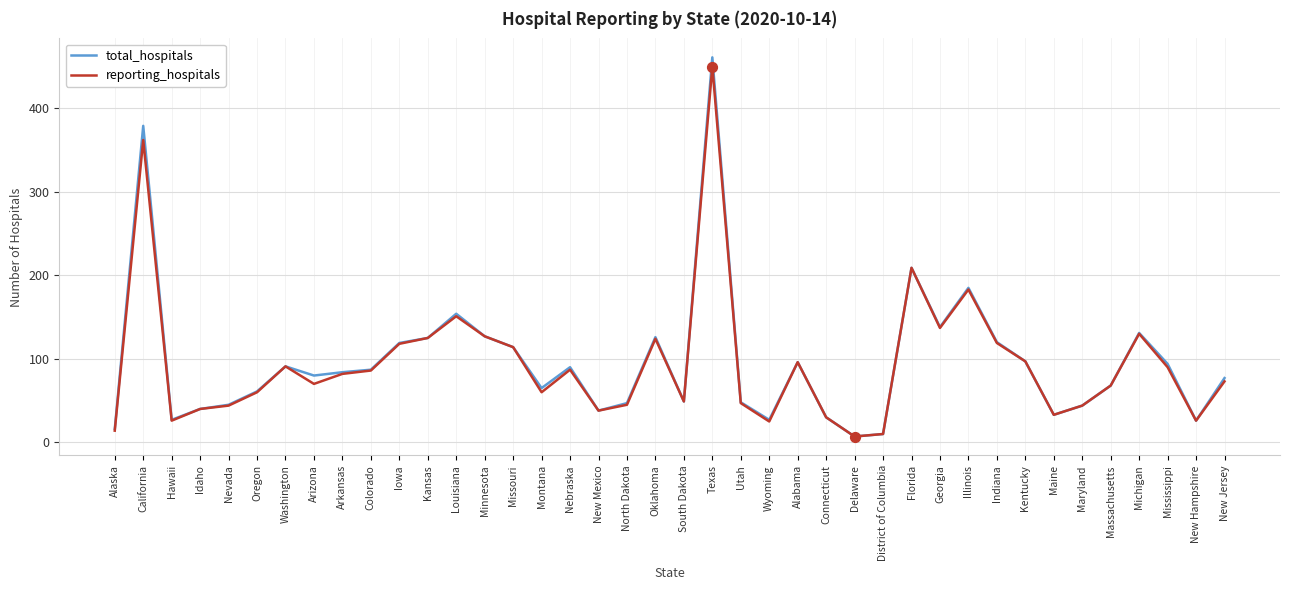

At which category is the sum across all series the highest?

Texas